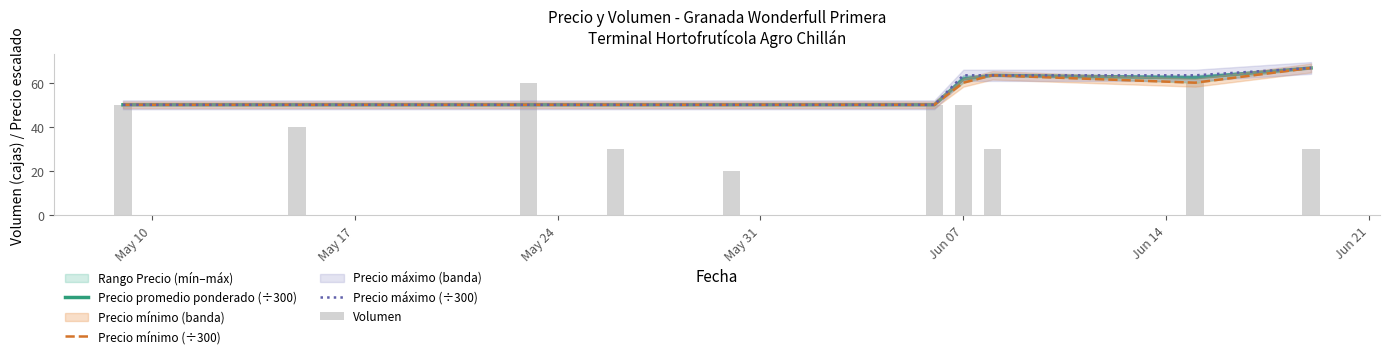

Reading left to right, transcribe all the data shown in this chart.

Precio promedio ponderado (÷300): 50.0	50.0	50.0	50.0	50.0	50.0	61.7	63.3	62.2	66.7
Precio mínimo (÷300): 50.0	50.0	50.0	50.0	50.0	50.0	60.0	63.3	60.0	66.7
Precio máximo (÷300): 50.0	50.0	50.0	50.0	50.0	50.0	63.3	63.3	63.3	66.7
Volumen: 50.0	40.0	60.0	30.0	20.0	50.0	50.0	30.0	60.0	30.0